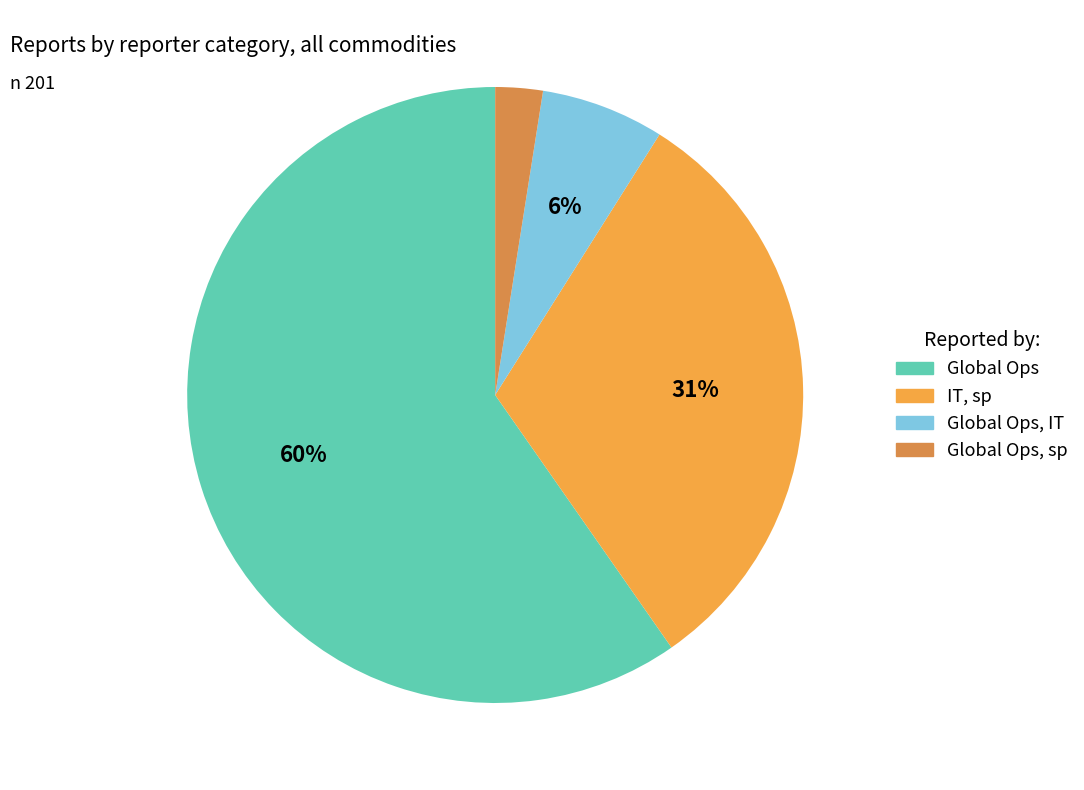

Which category has the smallest portion of the pie?

Global Ops, sp